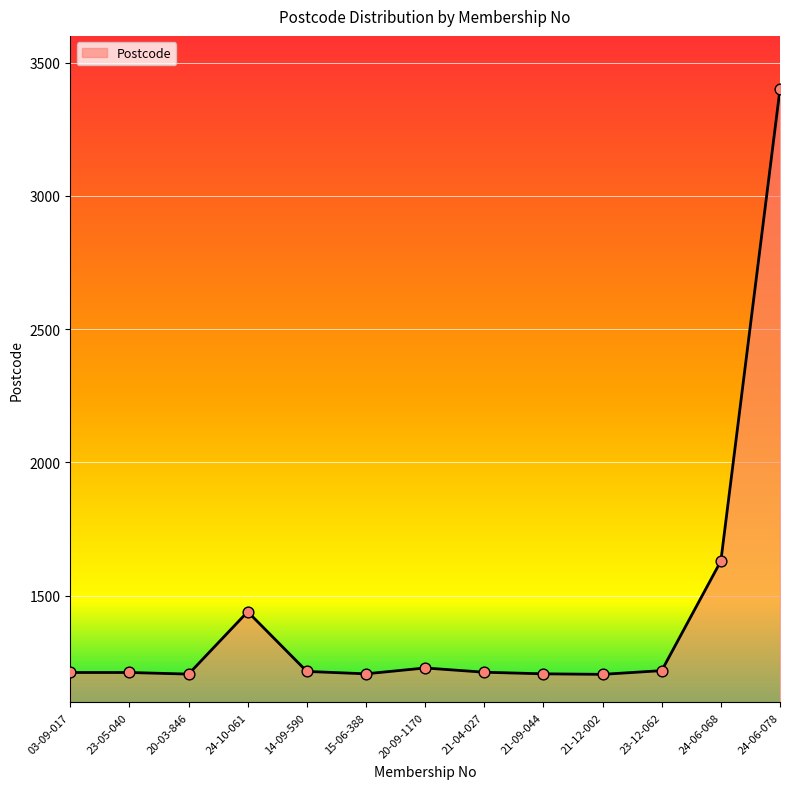

What is the ratio of the value at 15-06-388 to the value at 03-09-017?

1.0